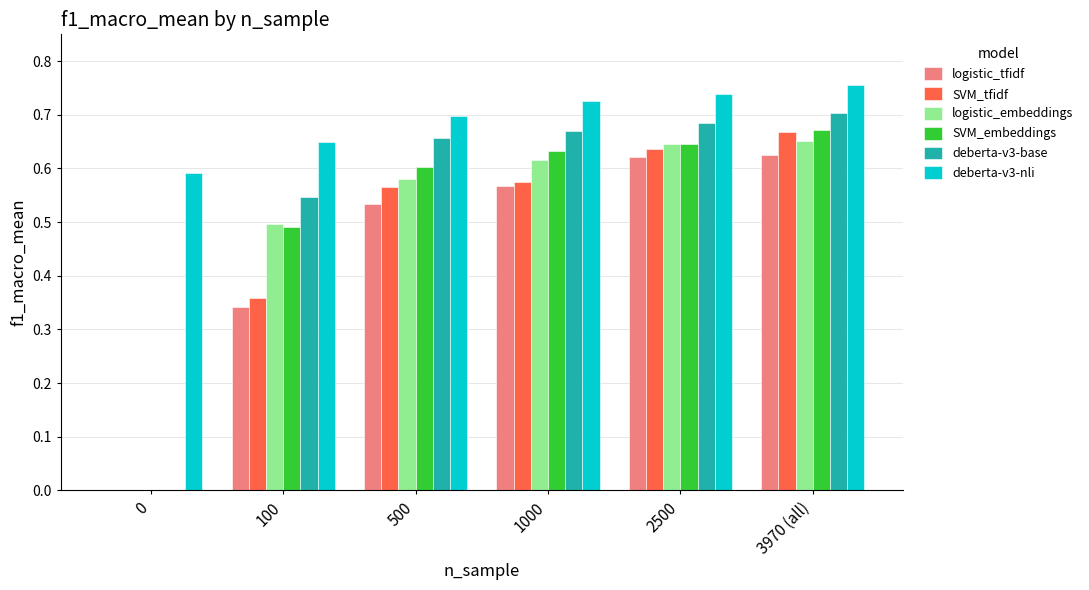

What is the sum of the logistic_embeddings values at 500 and 3970 (all)?

1.2